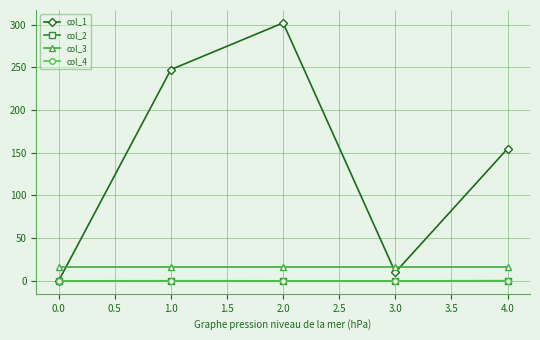

Is this an area chart (filled region under the line)?

No